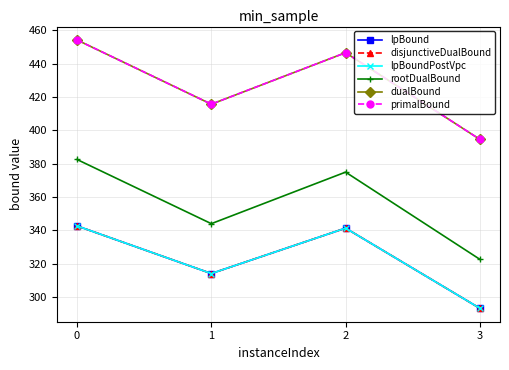

Is this an area chart (filled region under the line)?

No